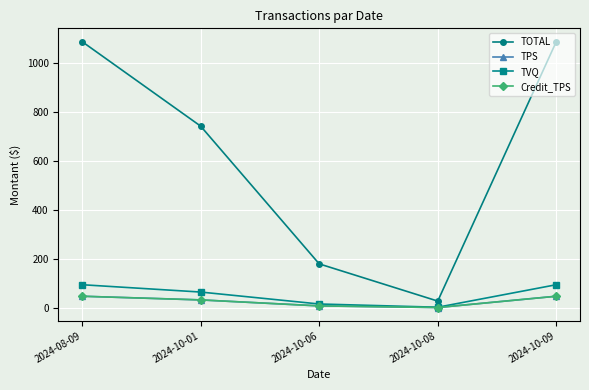

Rank the series at 2024-10-06 from highest to lowest value.

TOTAL, TVQ, TPS, Credit_TPS